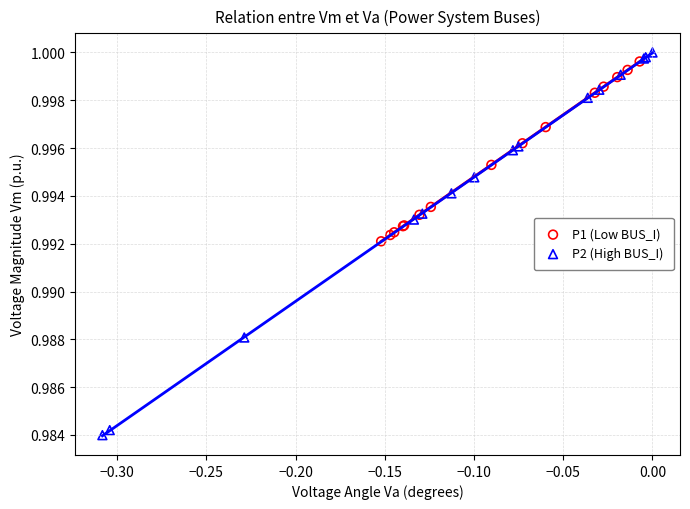

Which series has the largest Y range (max minus min)?

P2 (High BUS_I)